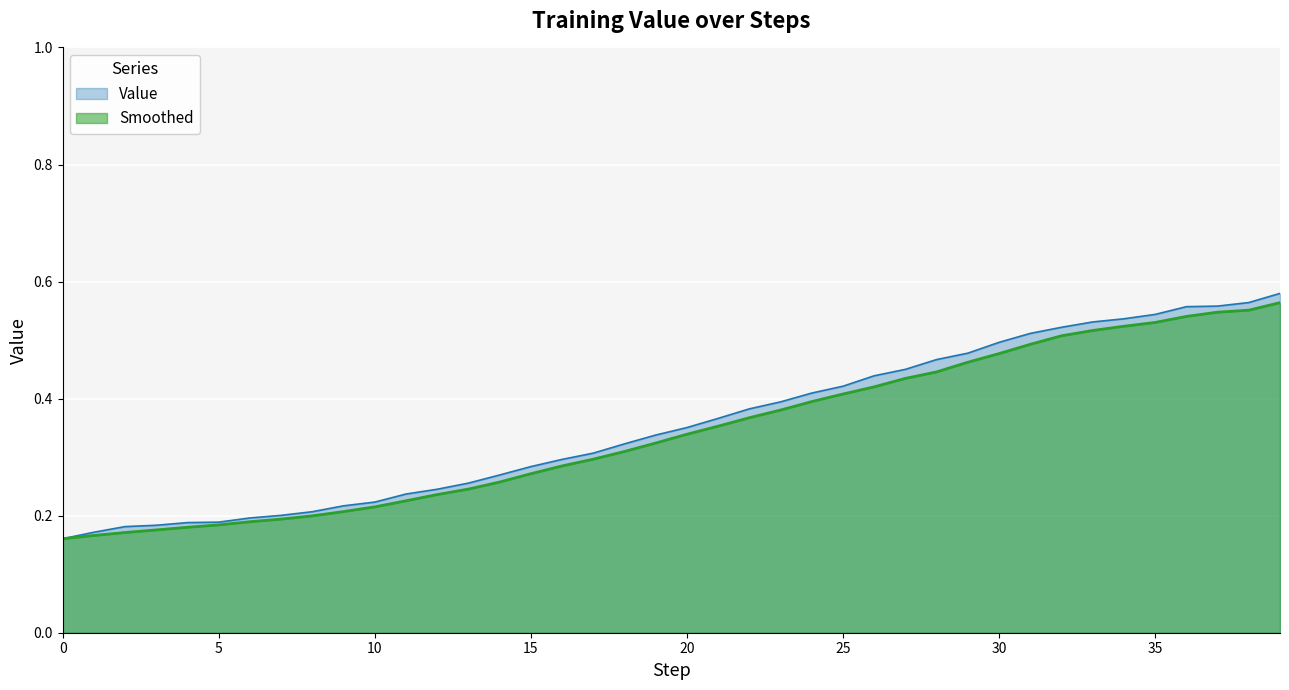

The Smoothed series shows 0.3 at 19. True or false?

True